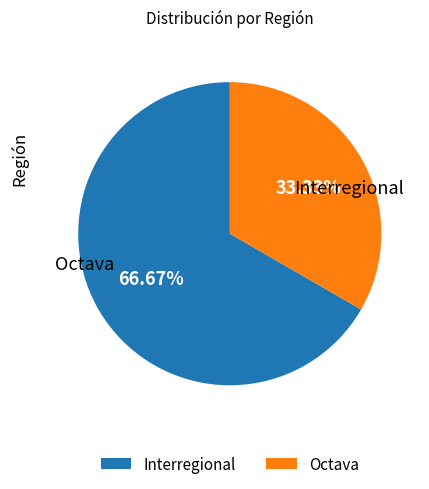

What portion of the pie excludes Interregional?

33.3%